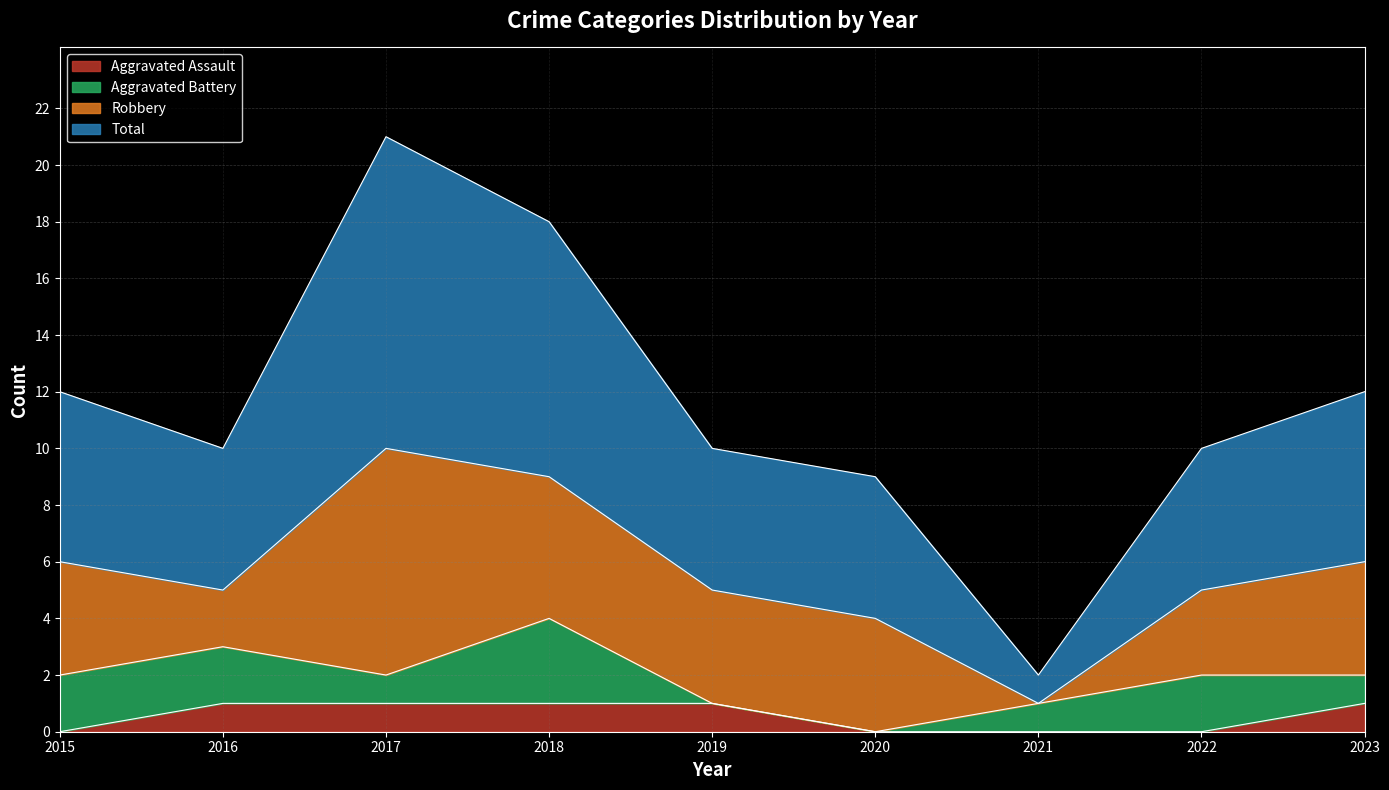

True or false: Aggravated Assault and Total cross at least once.

False